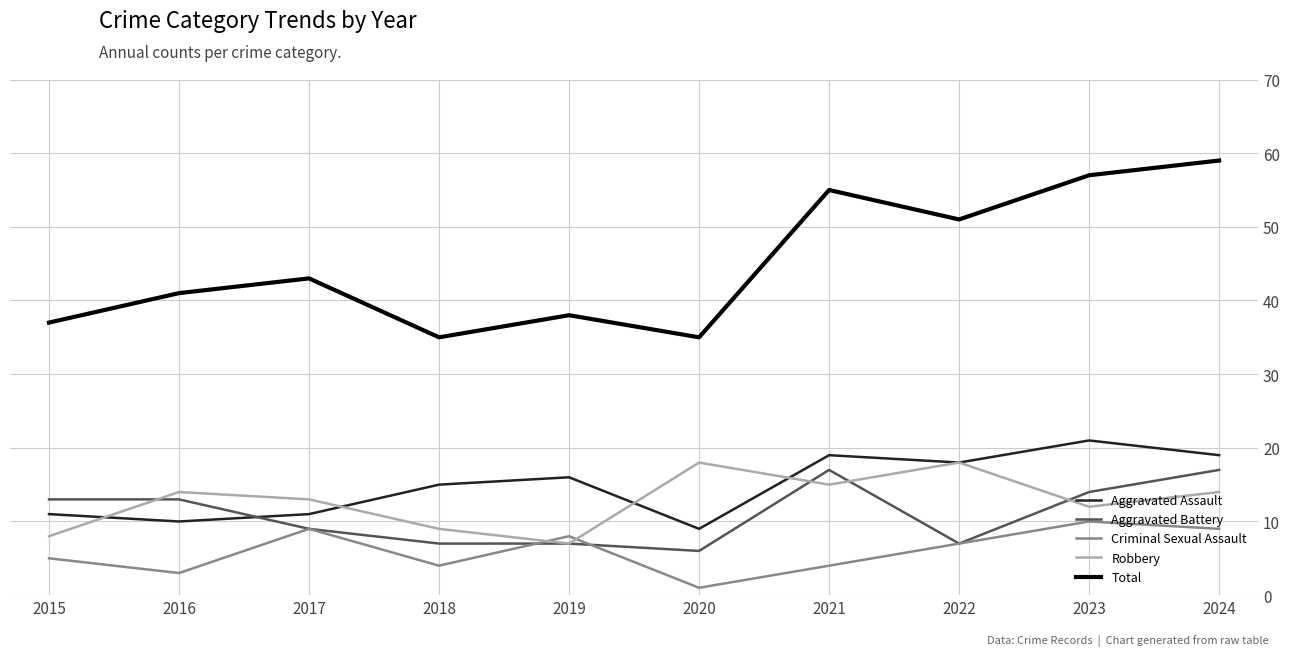

Reading left to right, transcribe all the data shown in this chart.

Aggravated Assault: 2015=11	2016=10	2017=11	2018=15	2019=16	2020=9	2021=19	2022=18	2023=21	2024=19
Aggravated Battery: 2015=13	2016=13	2017=9	2018=7	2019=7	2020=6	2021=17	2022=7	2023=14	2024=17
Criminal Sexual Assault: 2015=5	2016=3	2017=9	2018=4	2019=8	2020=1	2021=4	2022=7	2023=10	2024=9
Robbery: 2015=8	2016=14	2017=13	2018=9	2019=7	2020=18	2021=15	2022=18	2023=12	2024=14
Total: 2015=37	2016=41	2017=43	2018=35	2019=38	2020=35	2021=55	2022=51	2023=57	2024=59